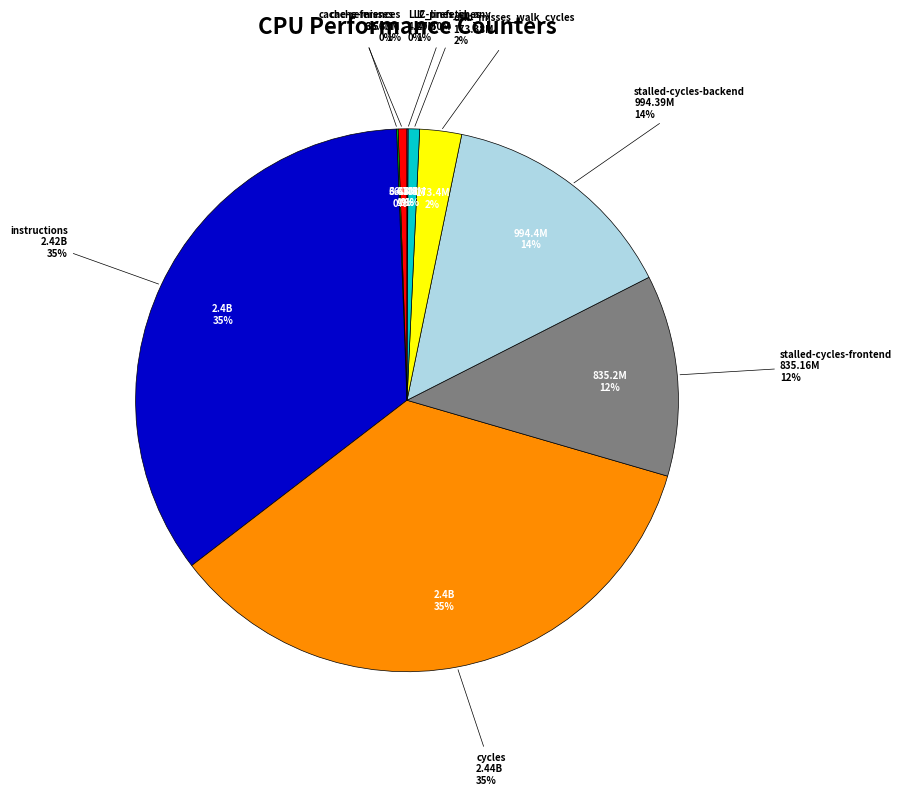

True or false: dtlb_misses_walk_cycles accounts for 10% of the total.

False